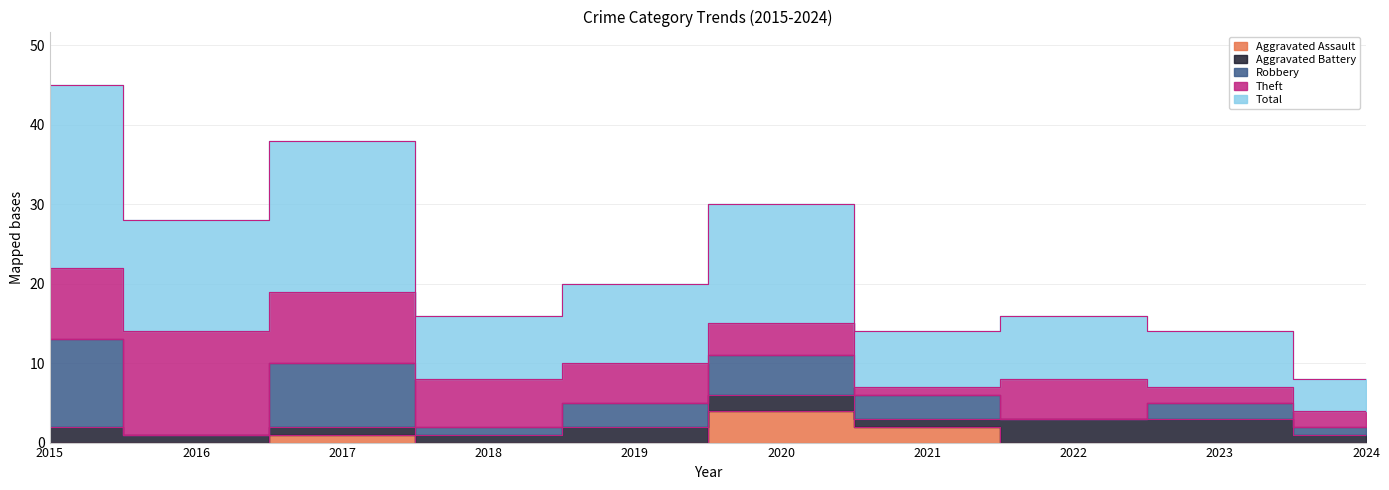

What is the sum of the Aggravated Battery values at 2020 and 2024?

3